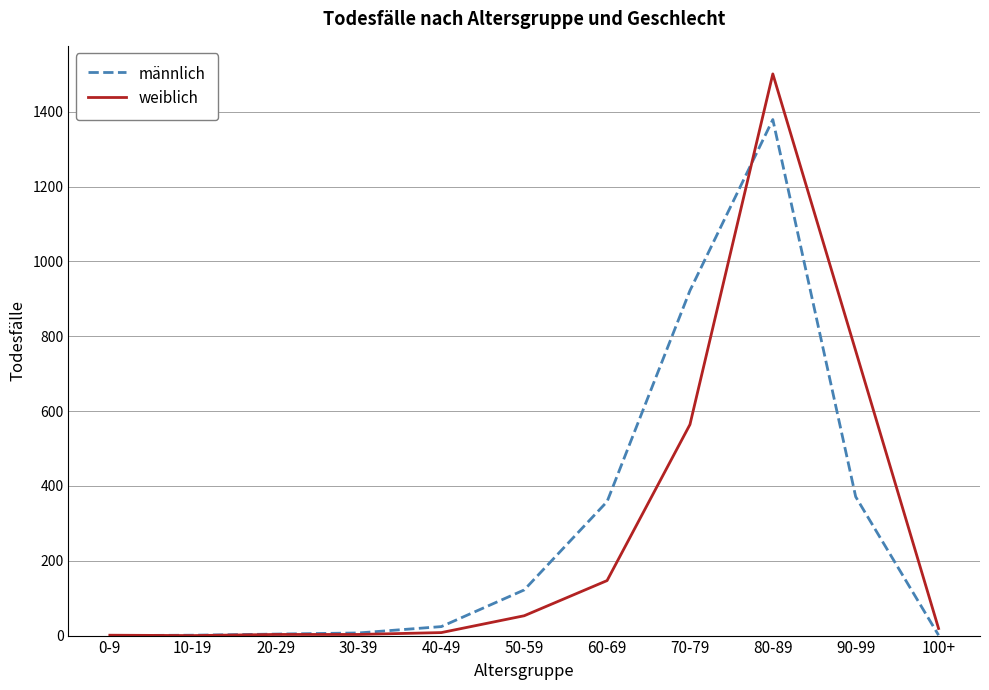

At which label is männlich closest to 689?

70-79